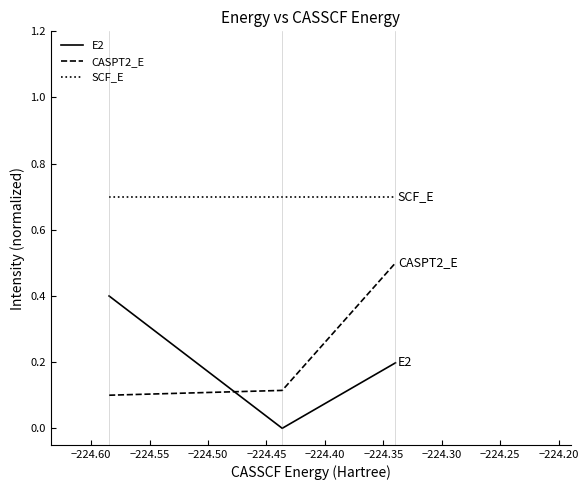

What is the sum of all CASPT2_E values?

0.7